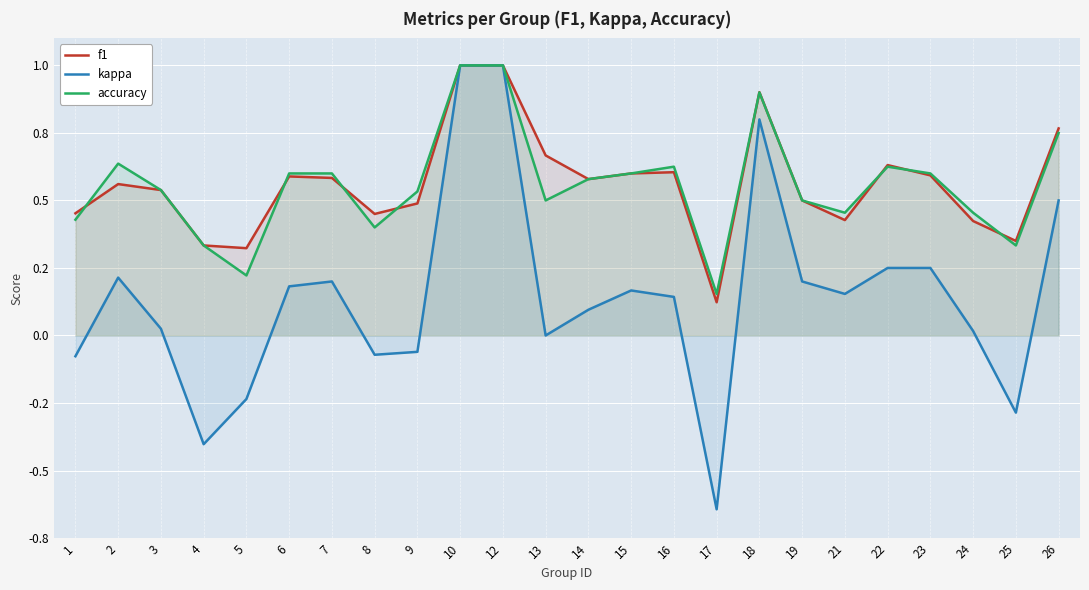

Is the value of f1 at 24 greater than the value of kappa at 14?

Yes